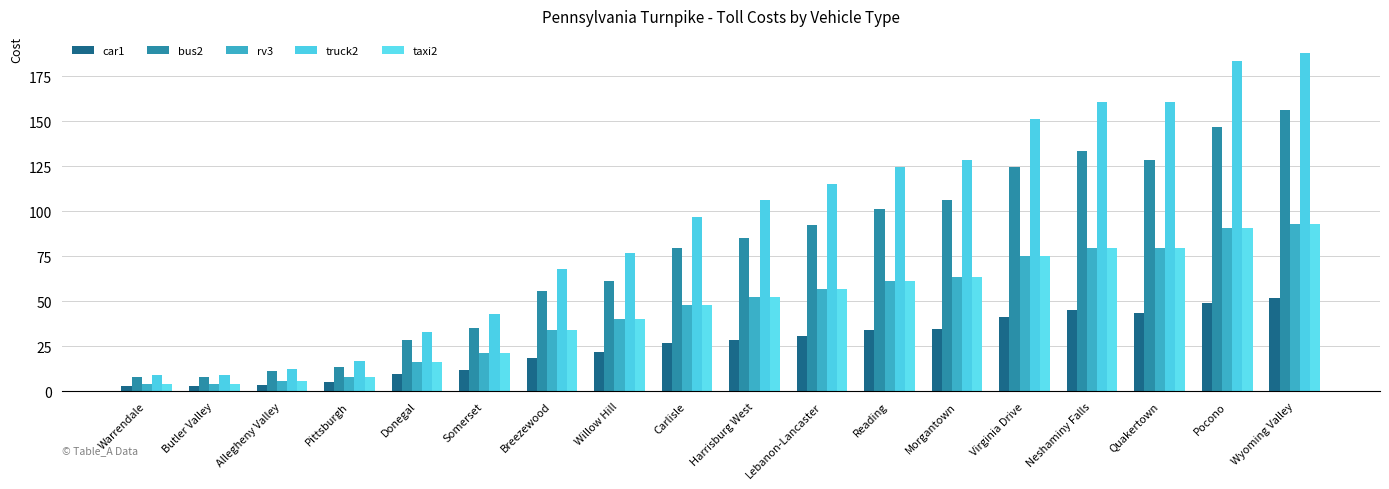

Reading left to right, list all the values displayed in this chart.

car1: Warrendale=2.7	Butler Valley=2.7	Allegheny Valley=3.6	Pittsburgh=4.9	Donegal=9.4	Somerset=11.6	Breezewood=18.4	Willow Hill=21.9	Carlisle=26.8	Harrisburg West=28.5	Lebanon-Lancaster=30.7	Reading=33.8	Morgantown=34.7	Virginia Drive=41.3	Neshaminy Falls=45.0	Quakertown=43.3	Pocono=49.1	Wyoming Valley=51.8
bus2: Warrendale=7.6	Butler Valley=7.6	Allegheny Valley=11.1	Pittsburgh=13.3	Donegal=28.3	Somerset=35.2	Breezewood=55.6	Willow Hill=61.5	Carlisle=79.6	Harrisburg West=85.4	Lebanon-Lancaster=92.1	Reading=101.3	Morgantown=106.1	Virginia Drive=124.4	Neshaminy Falls=133.4	Quakertown=128.6	Pocono=146.8	Wyoming Valley=156.4
rv3: Warrendale=4.2	Butler Valley=4.2	Allegheny Valley=5.8	Pittsburgh=8.1	Donegal=16.1	Somerset=21.3	Breezewood=33.8	Willow Hill=40.1	Carlisle=47.9	Harrisburg West=52.3	Lebanon-Lancaster=57.0	Reading=61.4	Morgantown=63.6	Virginia Drive=75.0	Neshaminy Falls=79.4	Quakertown=79.4	Pocono=90.9	Wyoming Valley=93.1
truck2: Warrendale=8.9	Butler Valley=8.9	Allegheny Valley=12.2	Pittsburgh=17.0	Donegal=32.8	Somerset=43.0	Breezewood=67.9	Willow Hill=76.6	Carlisle=96.8	Harrisburg West=106.1	Lebanon-Lancaster=115.1	Reading=124.4	Morgantown=128.6	Virginia Drive=151.5	Neshaminy Falls=160.9	Quakertown=160.9	Pocono=183.5	Wyoming Valley=188.1
taxi2: Warrendale=4.2	Butler Valley=4.2	Allegheny Valley=5.8	Pittsburgh=8.1	Donegal=16.1	Somerset=21.3	Breezewood=33.8	Willow Hill=40.1	Carlisle=47.9	Harrisburg West=52.3	Lebanon-Lancaster=57.0	Reading=61.4	Morgantown=63.6	Virginia Drive=75.0	Neshaminy Falls=79.4	Quakertown=79.4	Pocono=90.9	Wyoming Valley=93.1